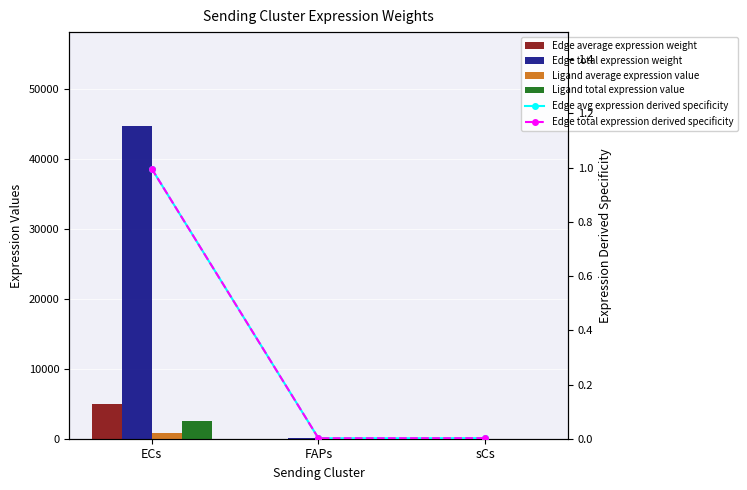

What is the sum of the Edge avg expression derived specificity values at ECs and FAPs?

1.0